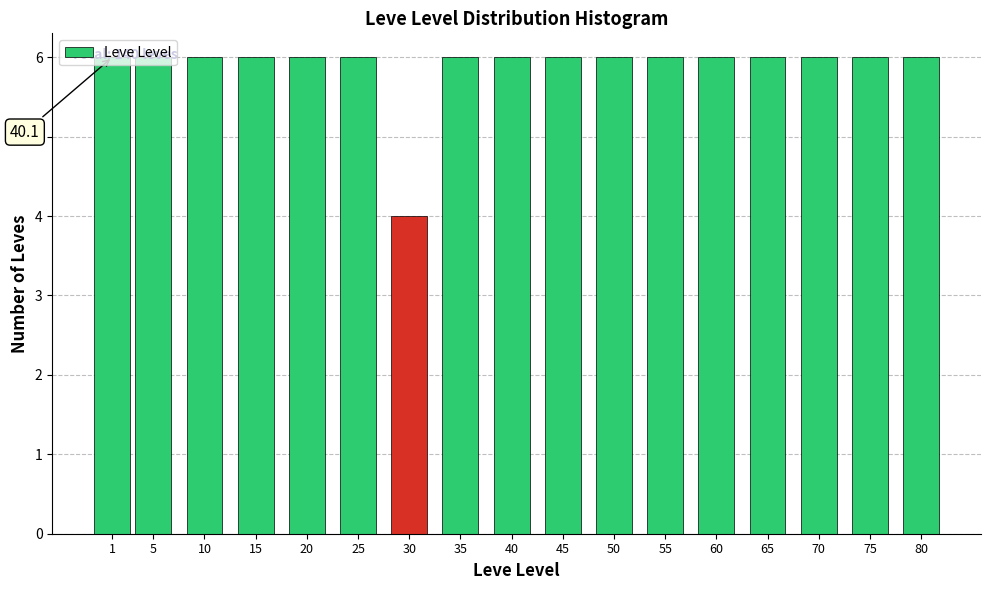

What is the value of the 3rd bar from the left?

6